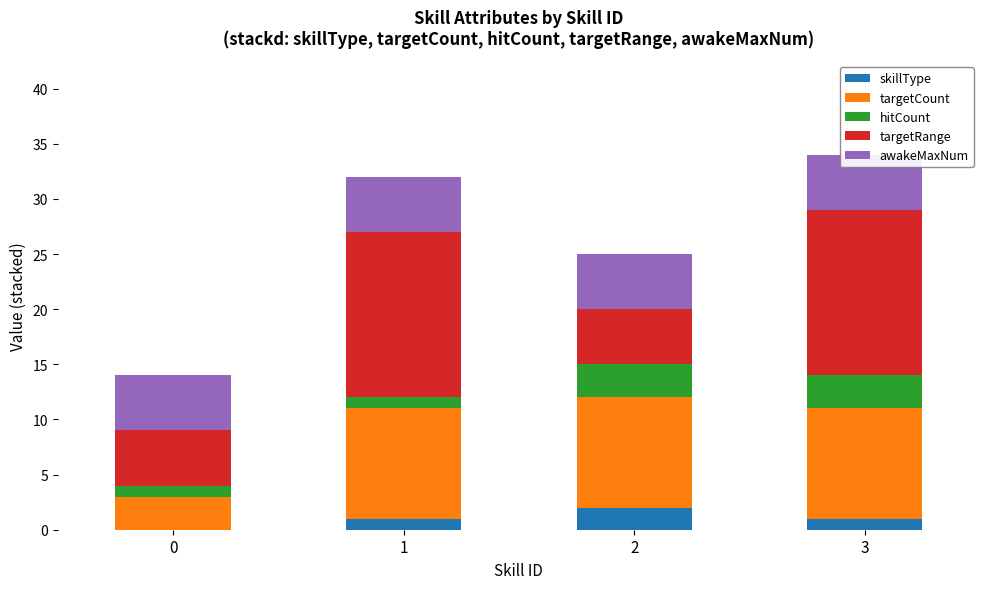

How many data points in targetCount are less than 10?

1